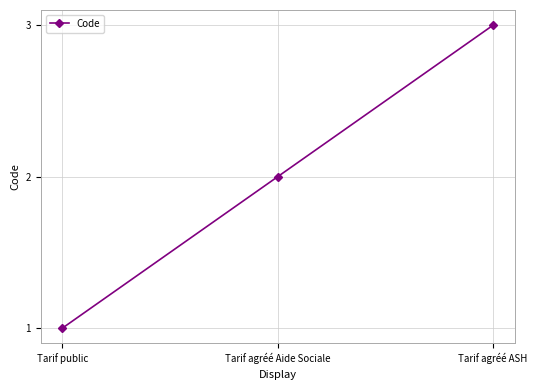

True or false: the data shows 3 at Tarif agréé Aide Sociale.

False